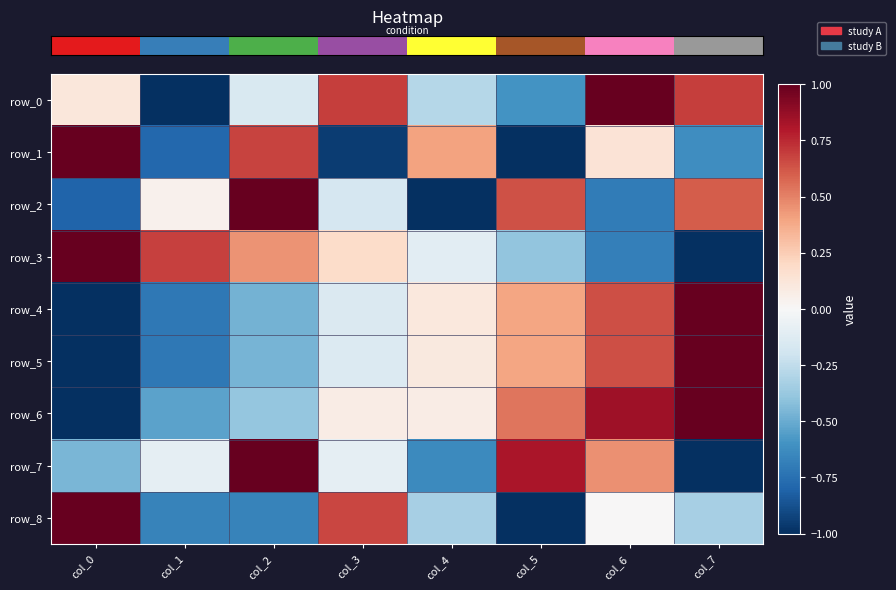

How many data points in row_2 are above 0?

4